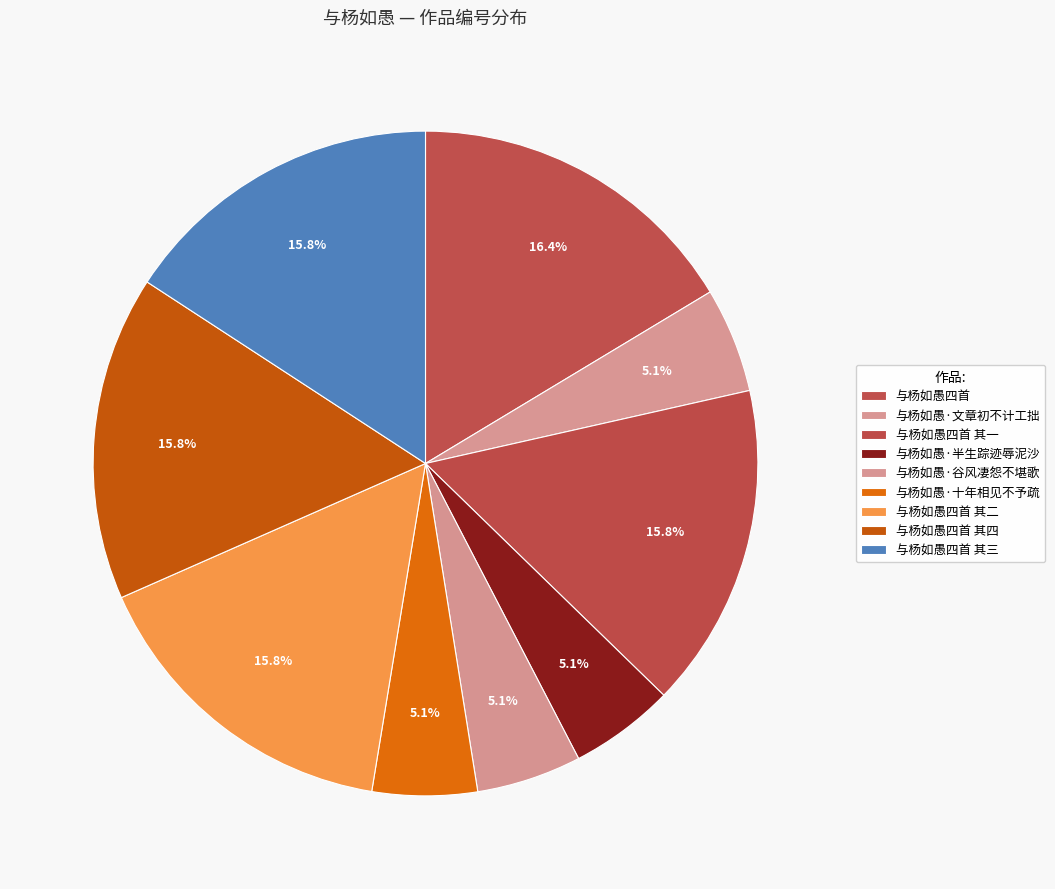

To the nearest percent, what is the combined percentage of 与杨如愚·十年相见不予疏 and 与杨如愚四首 其四?

21%